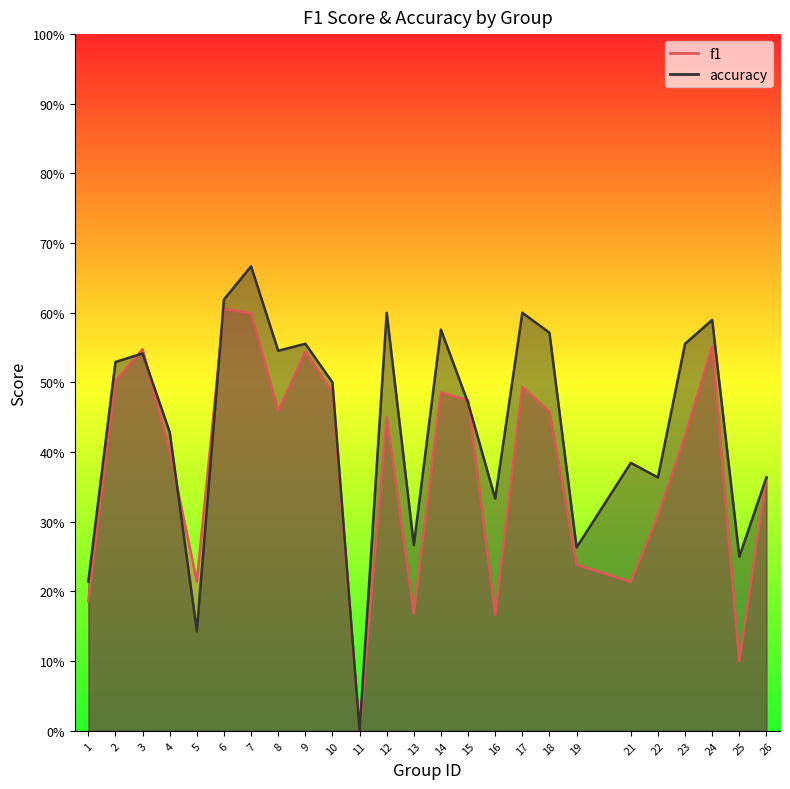

Reading left to right, what are all the values shown in this chart?

f1: 1=0.2	2=0.5	3=0.5	4=0.4	5=0.2	6=0.6	7=0.6	8=0.5	9=0.5	10=0.5	11=0.0	12=0.5	13=0.2	14=0.5	15=0.5	16=0.2	17=0.5	18=0.5	19=0.2	21=0.2	22=0.3	23=0.4	24=0.6	25=0.1	26=0.4
accuracy: 1=0.2	2=0.5	3=0.5	4=0.4	5=0.1	6=0.6	7=0.7	8=0.5	9=0.6	10=0.5	11=0.0	12=0.6	13=0.3	14=0.6	15=0.5	16=0.3	17=0.6	18=0.6	19=0.3	21=0.4	22=0.4	23=0.6	24=0.6	25=0.2	26=0.4